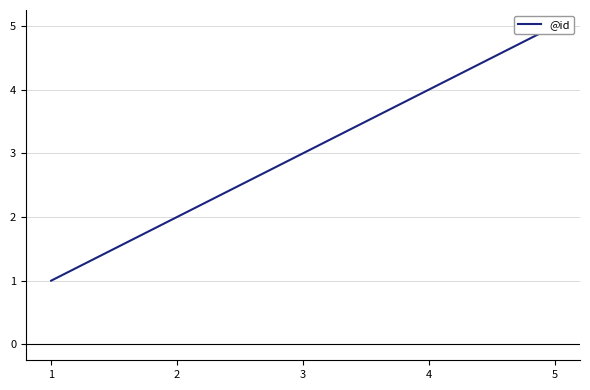

How many data points does each series have?

5